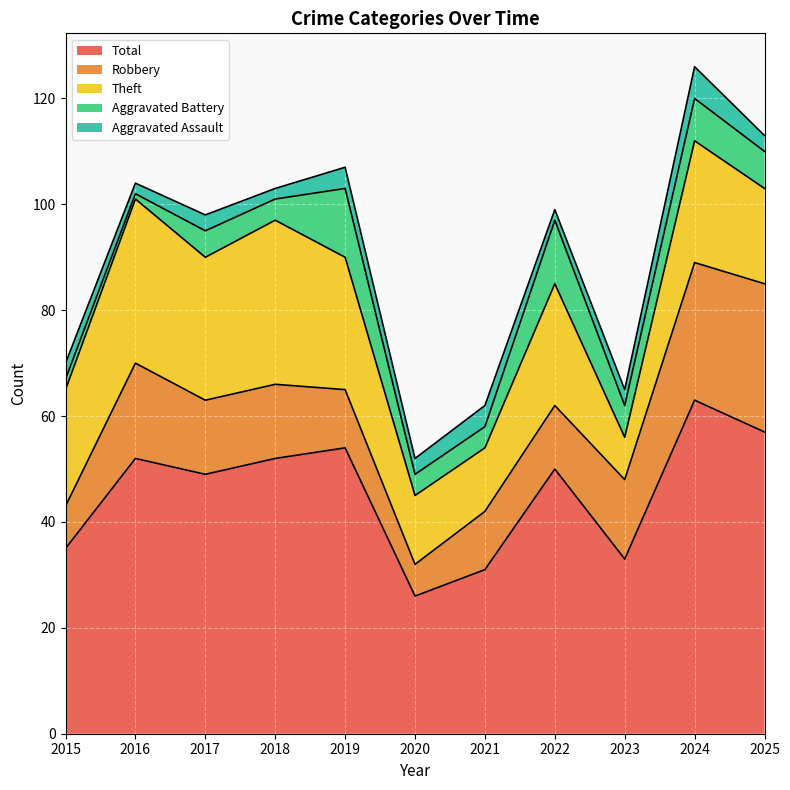

Which series has the largest range (max minus min)?

Total